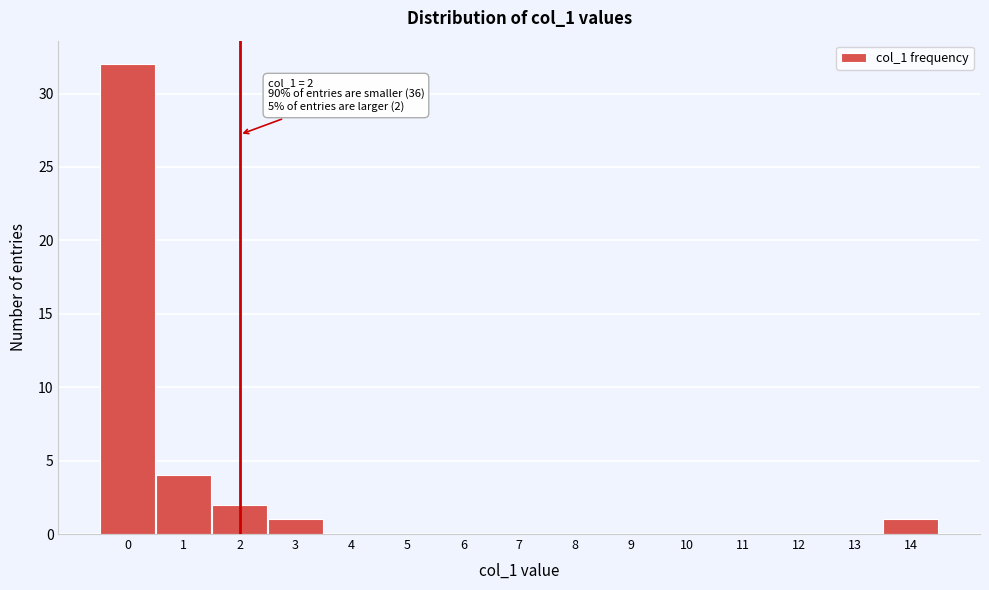

Over which range of the x-axis is the bar tallest?

-0.5 to 0.5